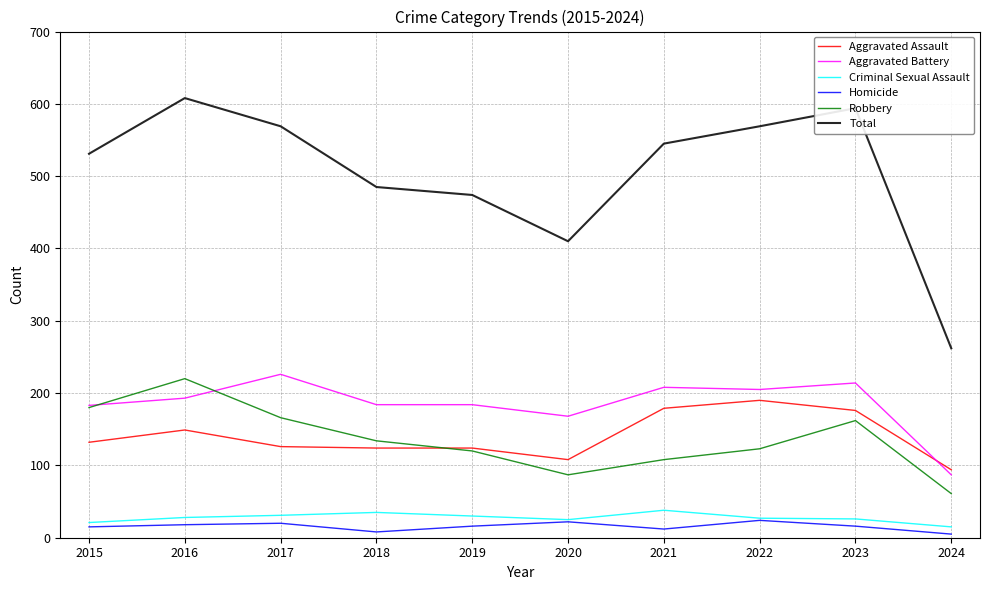

True or false: Homicide and Robbery intersect in this chart.

False